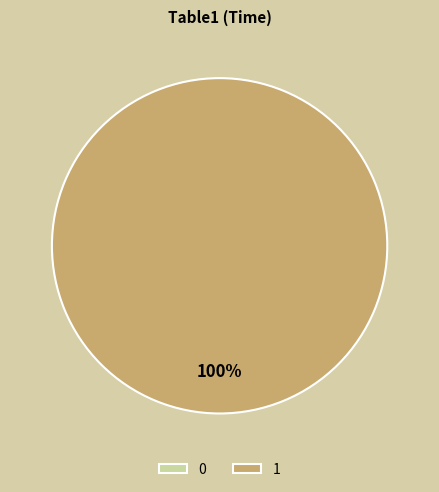

Which slice is the largest?

1